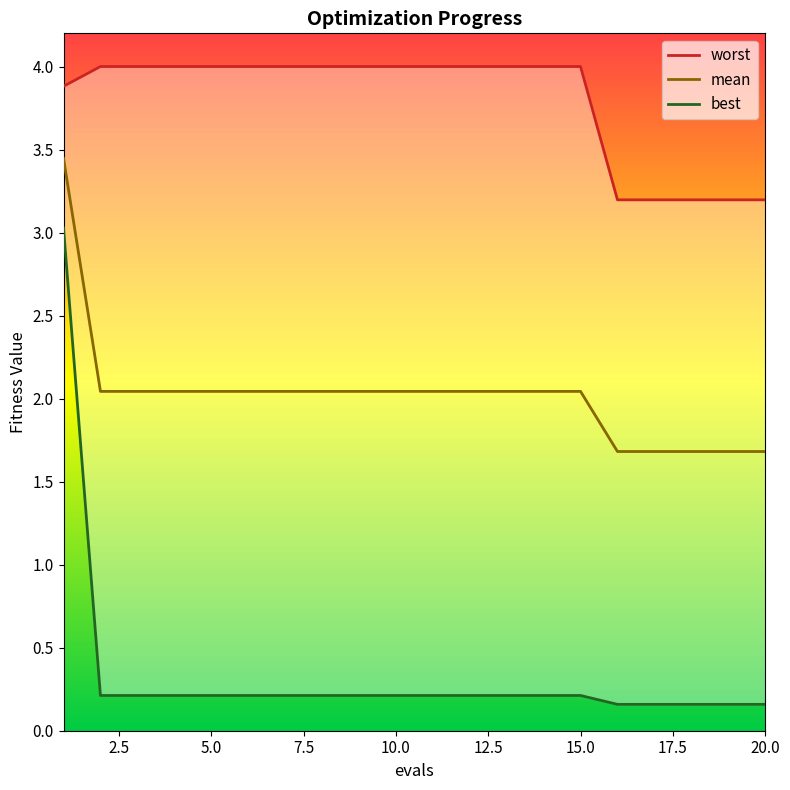

Does the chart display data point markers on the line(s)?

No